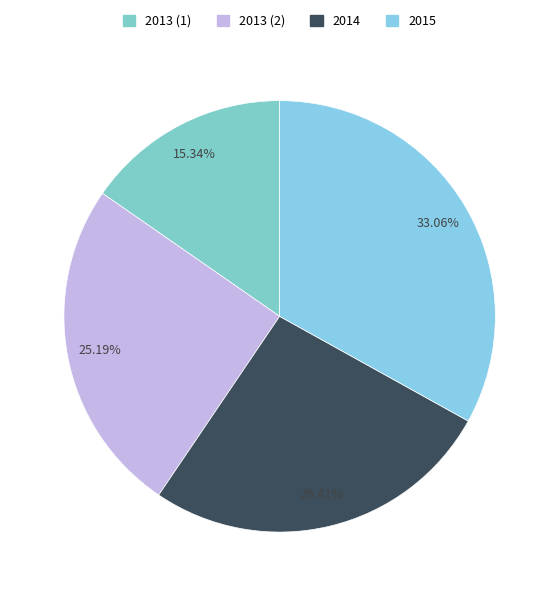

Is it true that 2013 (1) is 24% of the pie?

False